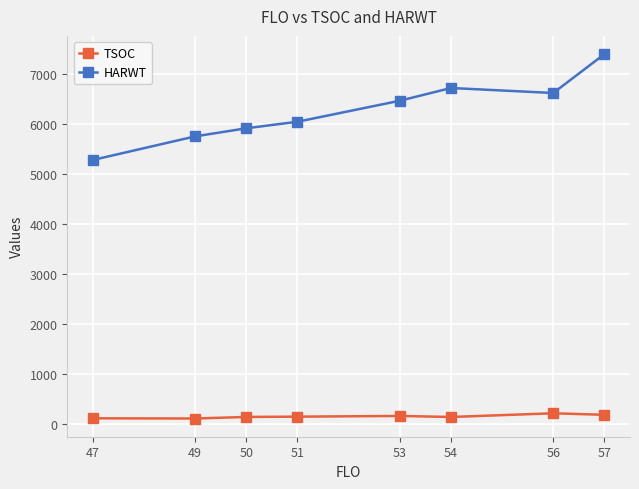

True or false: TSOC and HARWT intersect in this chart.

False